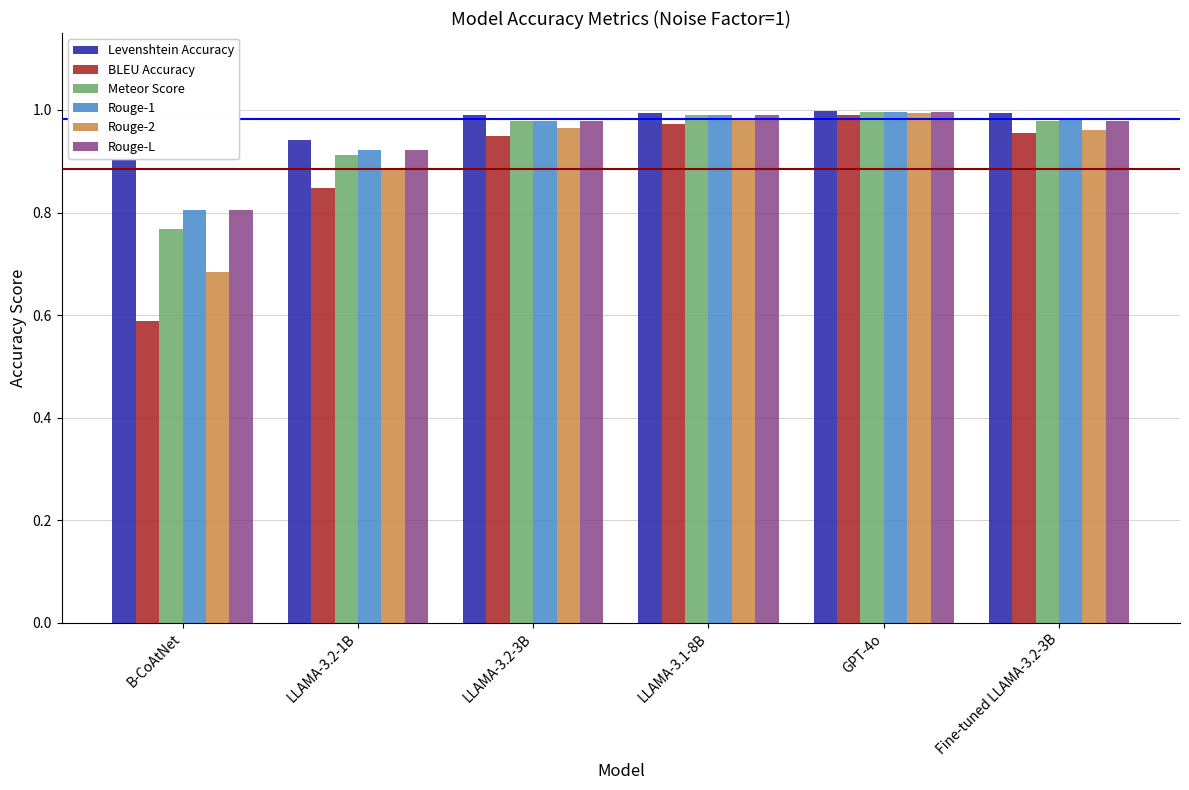

At how many categories does at least one series exceed 0?

6